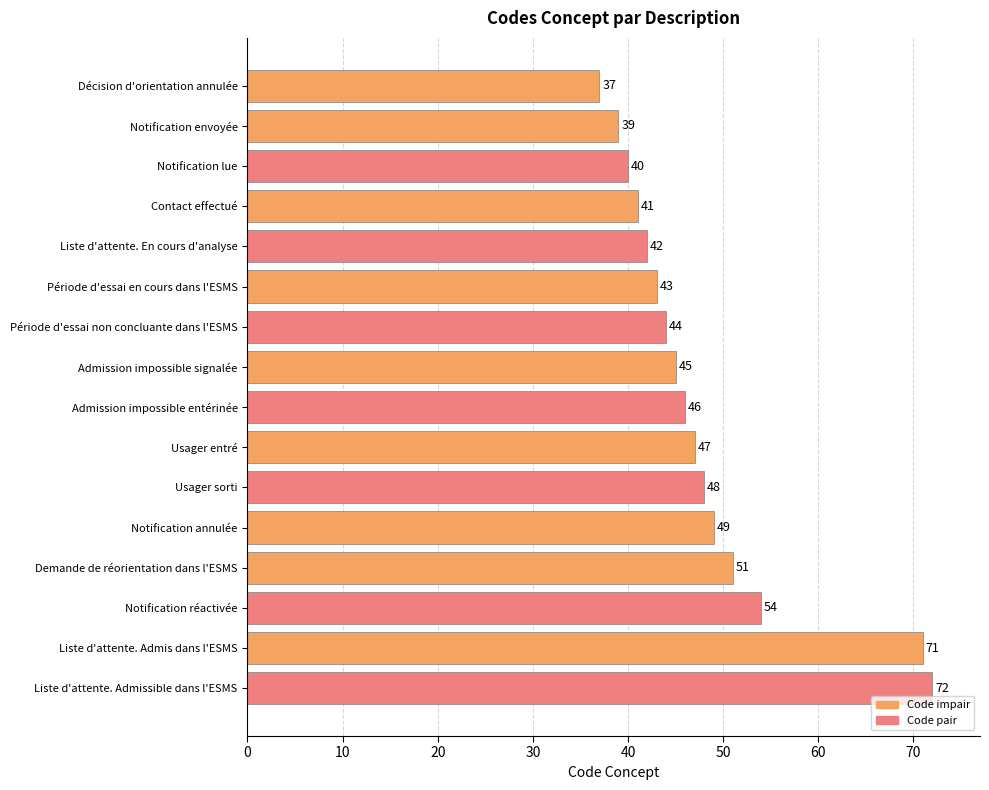

List the labels in order of value, largest first.

Liste d'attente. Admissible dans l'ESMS, Liste d'attente. Admis dans l'ESMS, Notification réactivée, Demande de réorientation dans l'ESMS, Notification annulée, Usager sorti, Usager entré, Admission impossible entérinée, Admission impossible signalée, Période d'essai non concluante dans l'ESMS, Période d'essai en cours dans l'ESMS, Liste d'attente. En cours d'analyse, Contact effectué, Notification lue, Notification envoyée, Décision d'orientation annulée